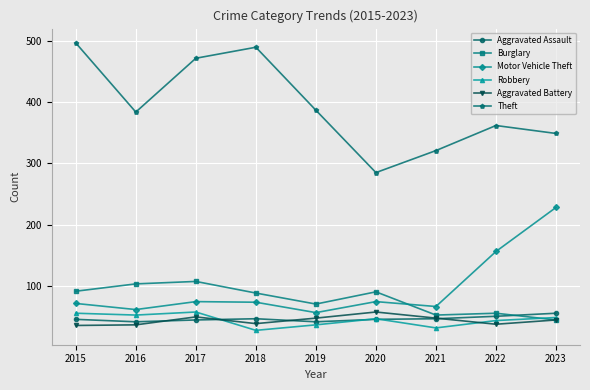

Does the chart display data point markers on the line(s)?

Yes